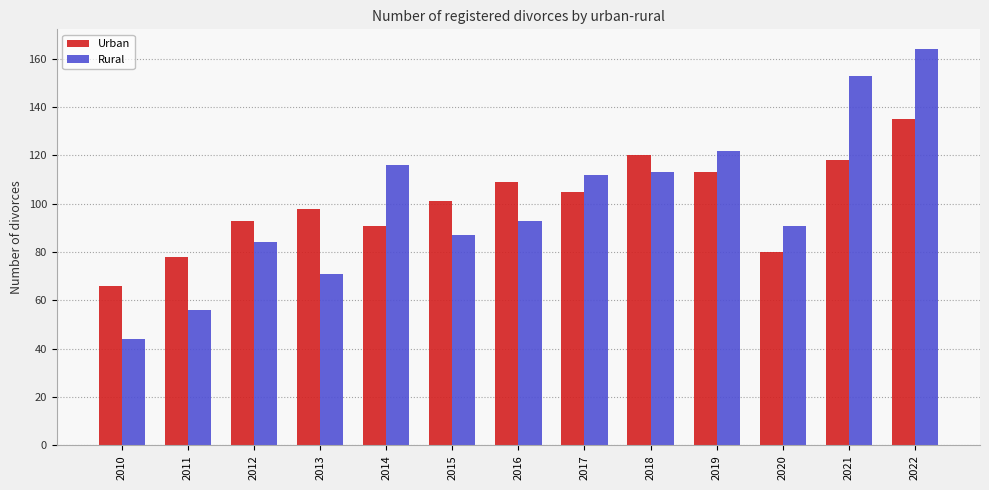

What is the difference between the Urban values at 2010 and 2012?

27